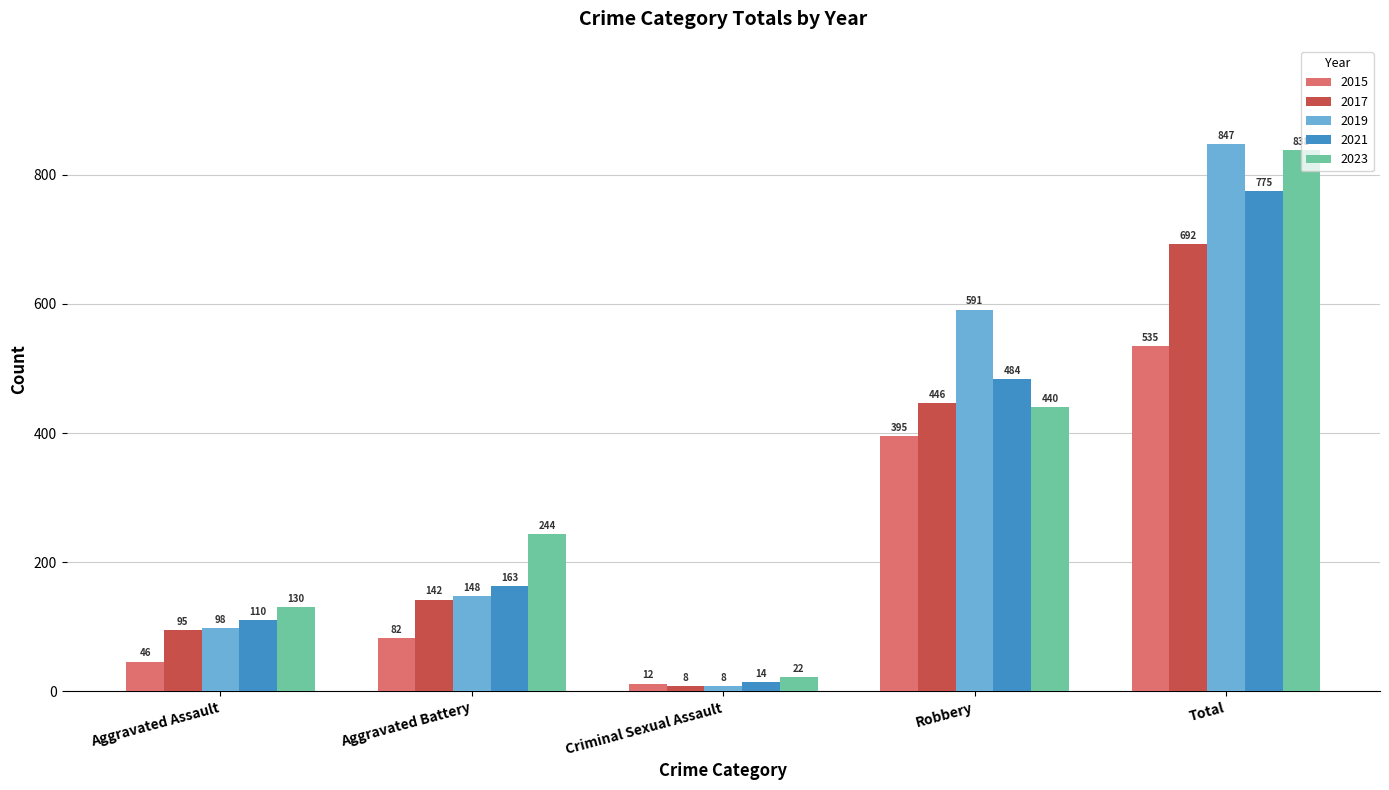

What is the difference between the highest and lowest values at Aggravated Assault?

84